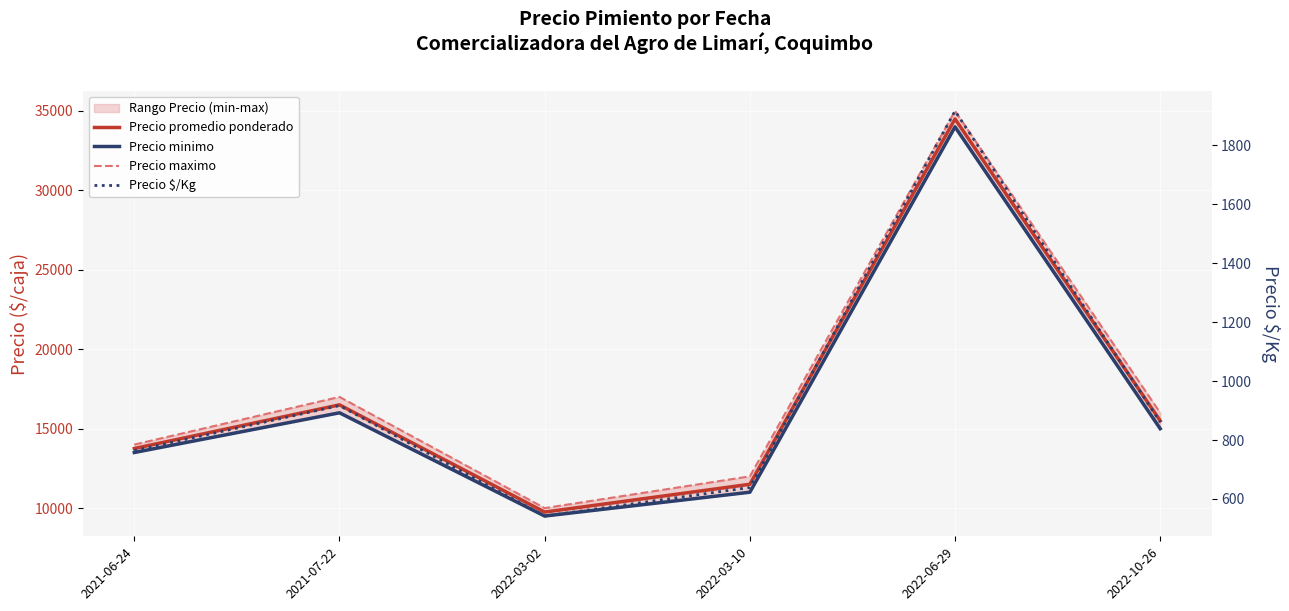

Read the Precio minimo value at 2022-10-26, to the nearest 10.

15000